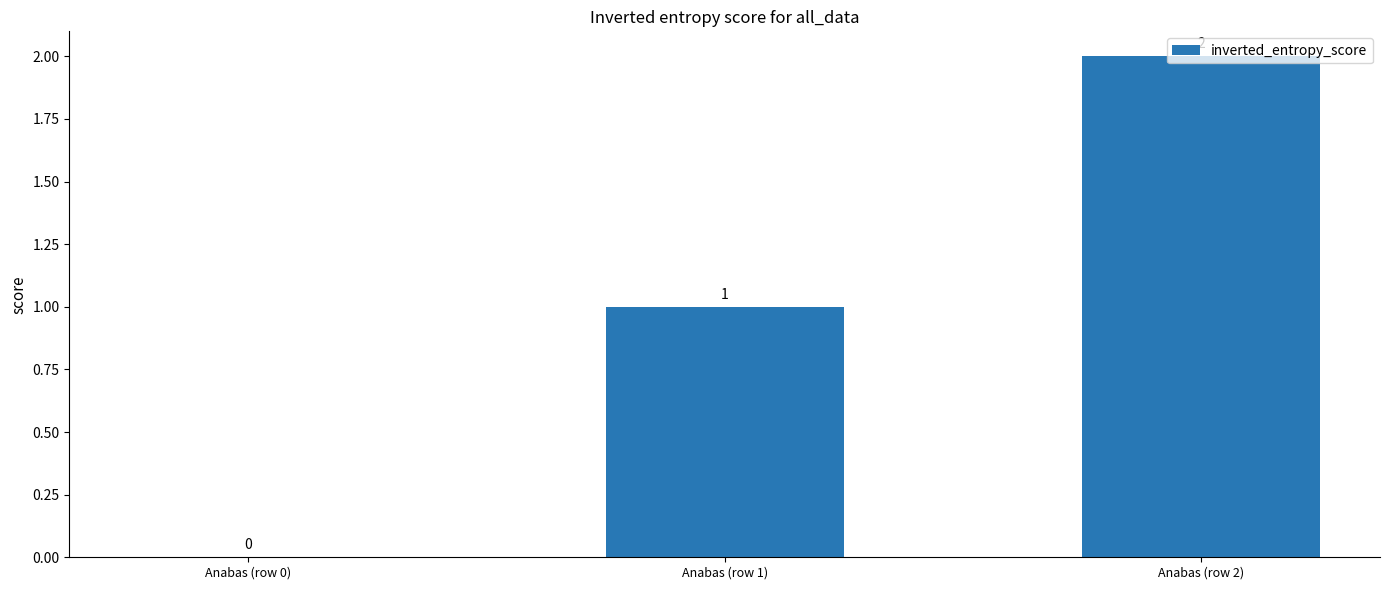

Are the bars horizontal?

No